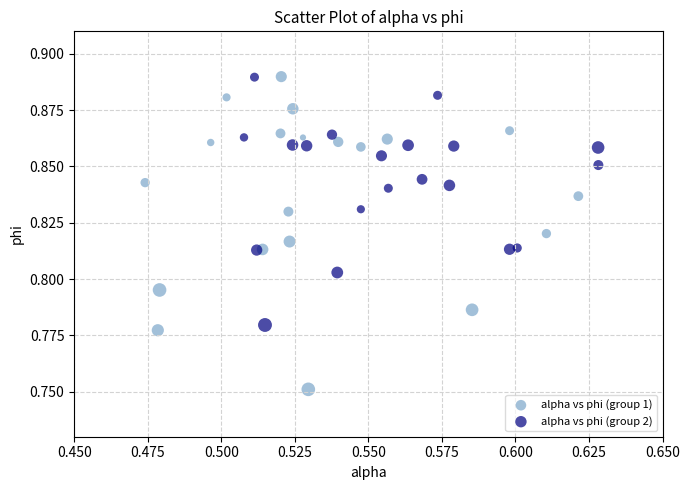

Which series reaches the minimum Y coordinate?

alpha vs phi (group 1)